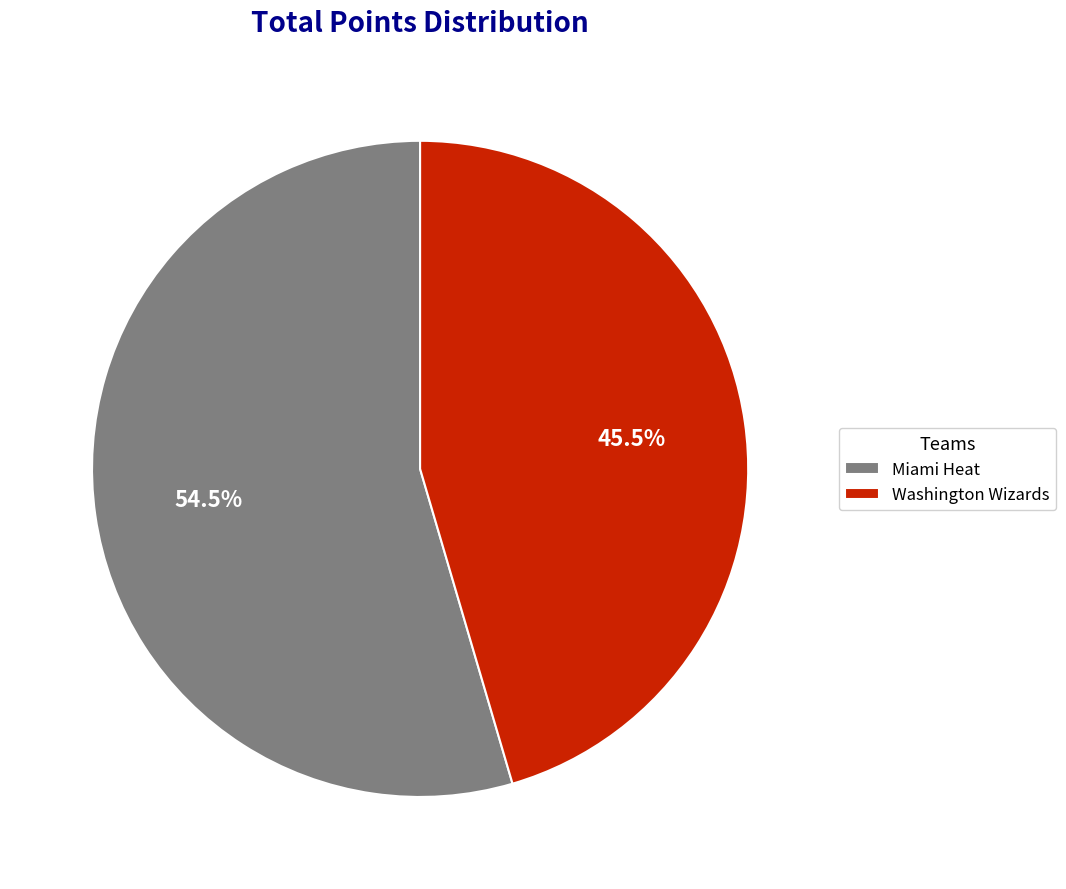

What portion of the pie excludes Washington Wizards?

54.5%